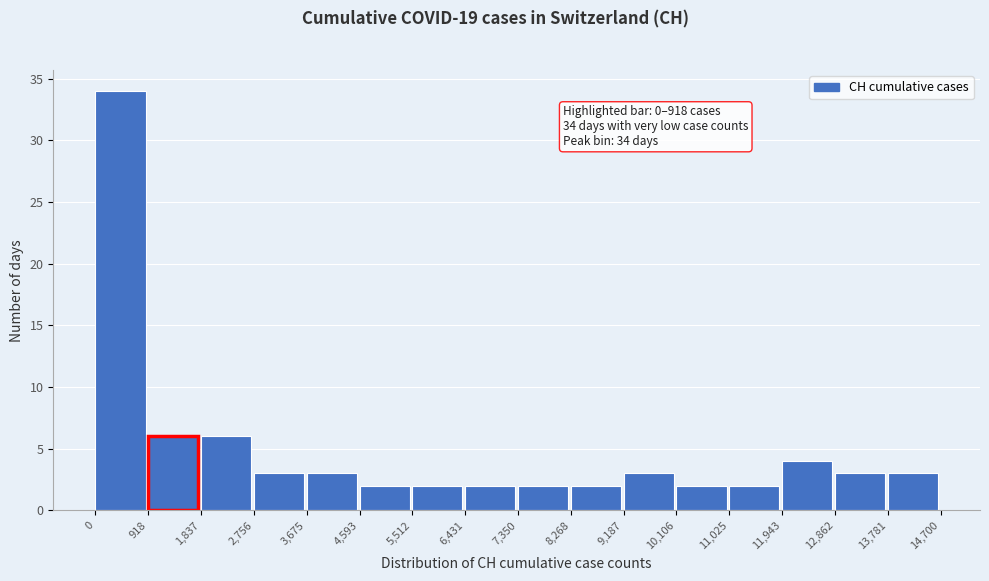

Which range on the x-axis has the tallest bar?

0 to 918